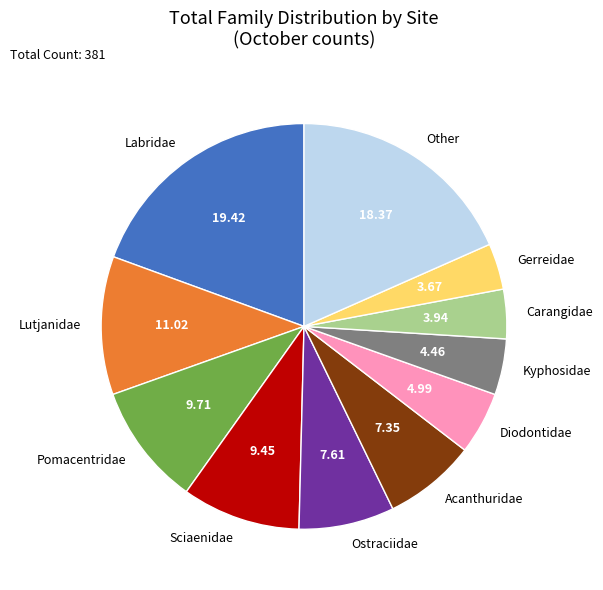

Which slice is the largest?

Labridae